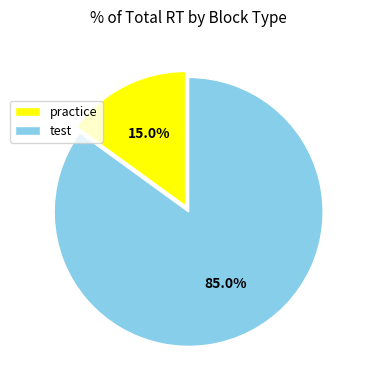

How many segments does this pie chart have?

2